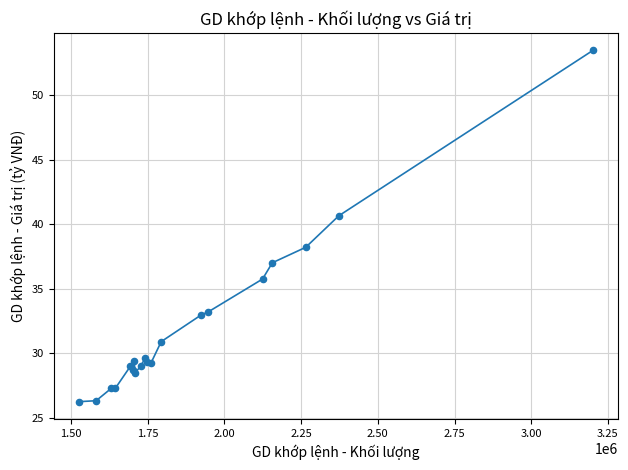

What Y value in the scatter plot is closest to 39?

38.2